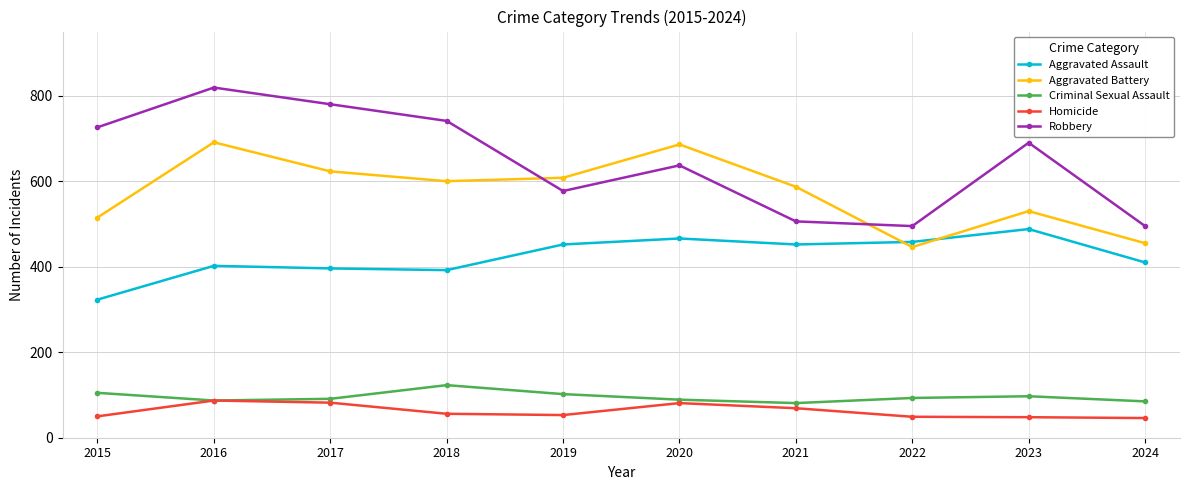

What is the highest value of the Homicide series?

87